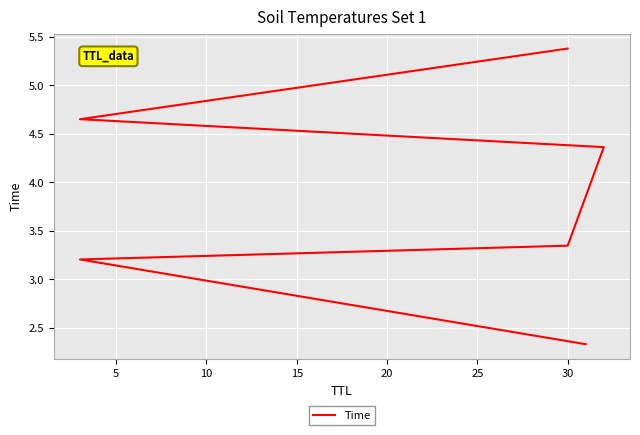

True or false: the data shows 4.7 at 30.

False